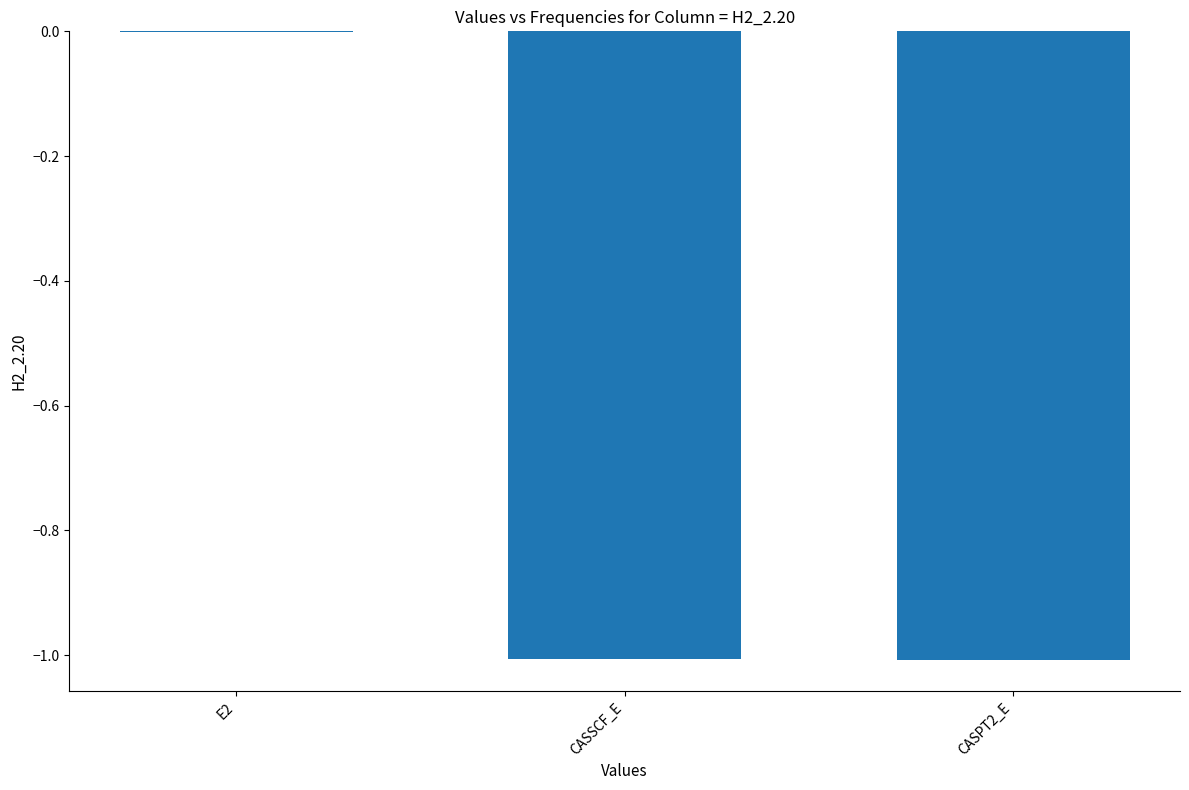

What is the sum of the values at E2 and CASSCF_E?

-1.0